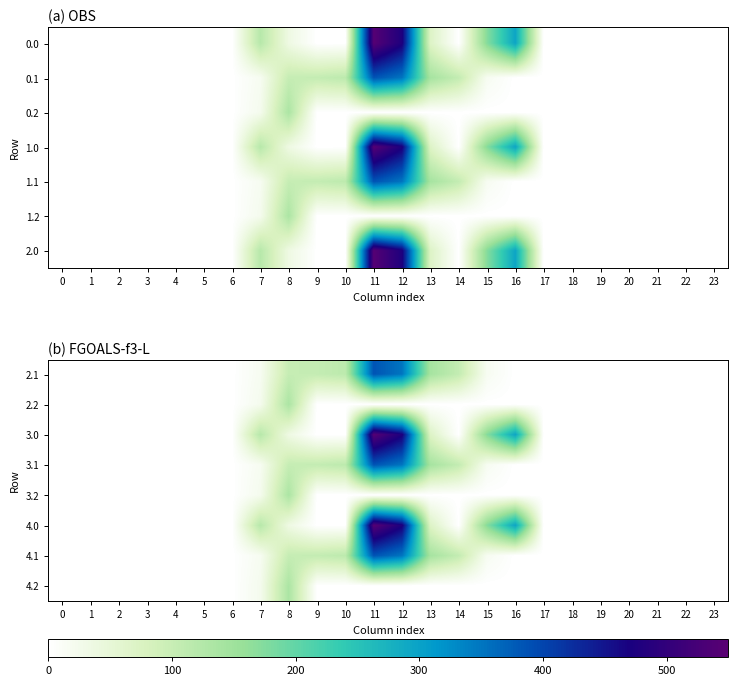

What is the maximum value shown in the chart?

544.3